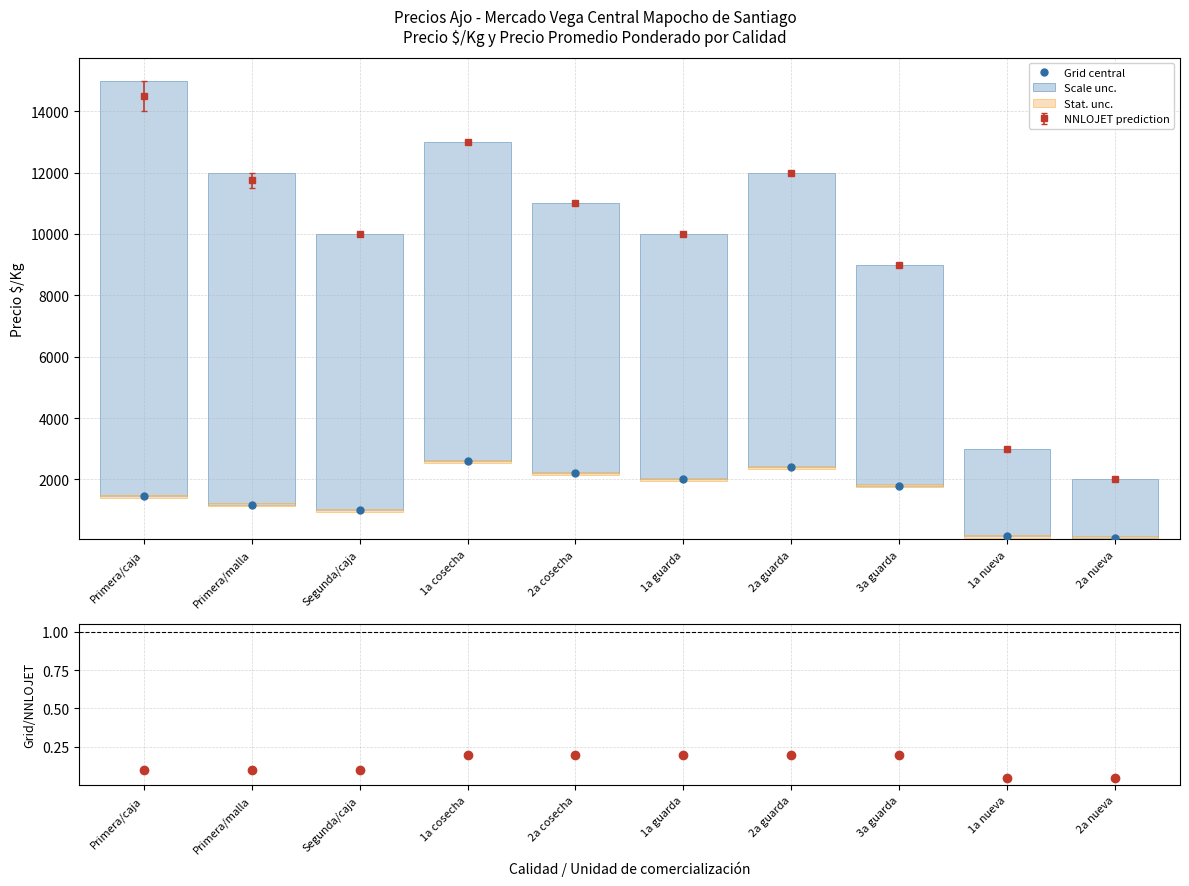

At Primera/malla, list the series in order from smallest to largest.

Grid/NNLOJET, Stat. unc., Grid central, Scale unc.